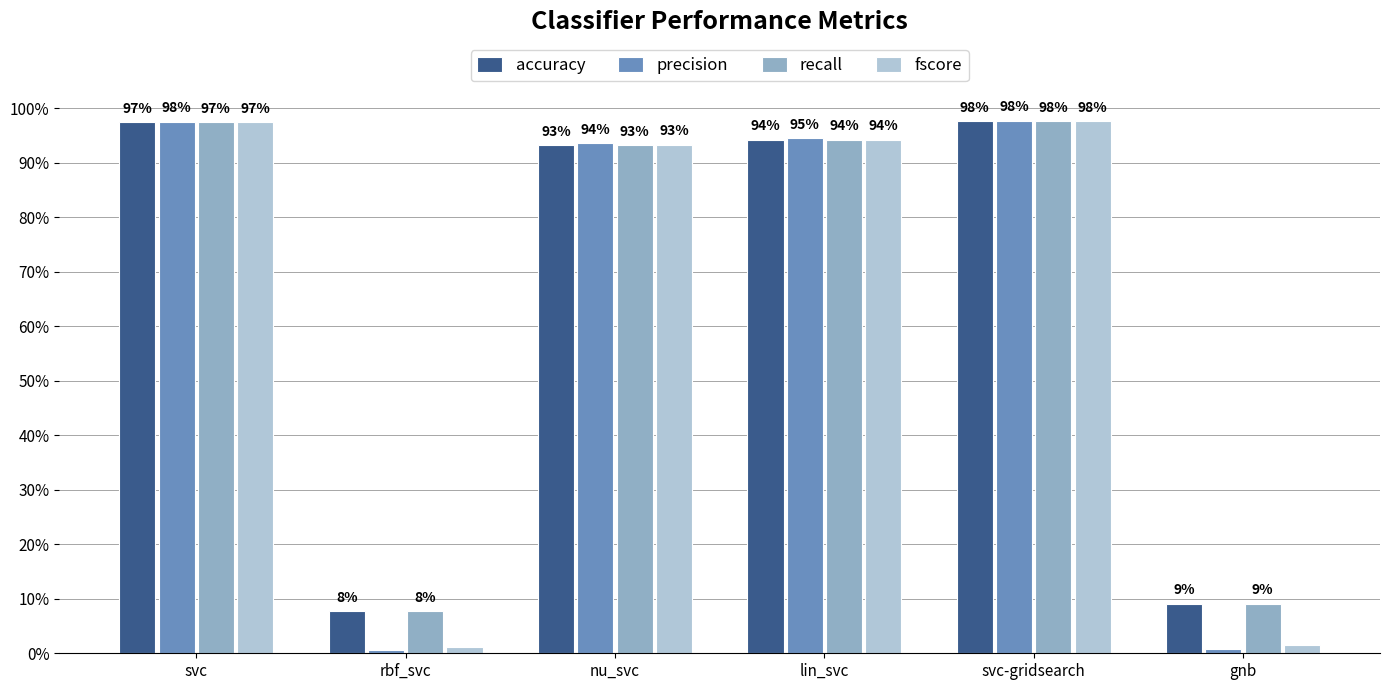

At how many categories does at least one series exceed 0?

6